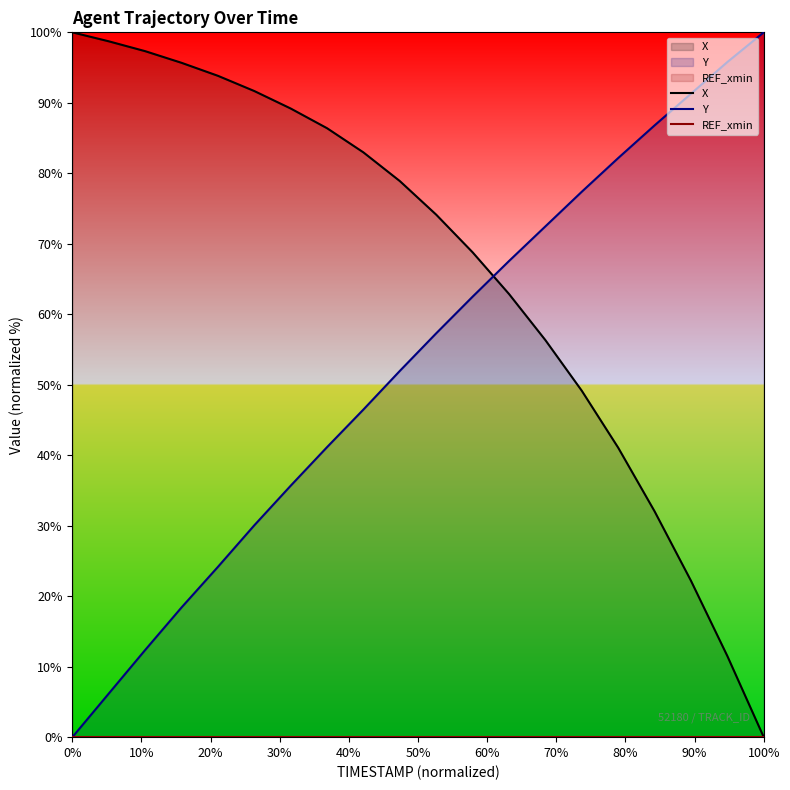

What is the spread (max minus min) of values at 100%?

100.0